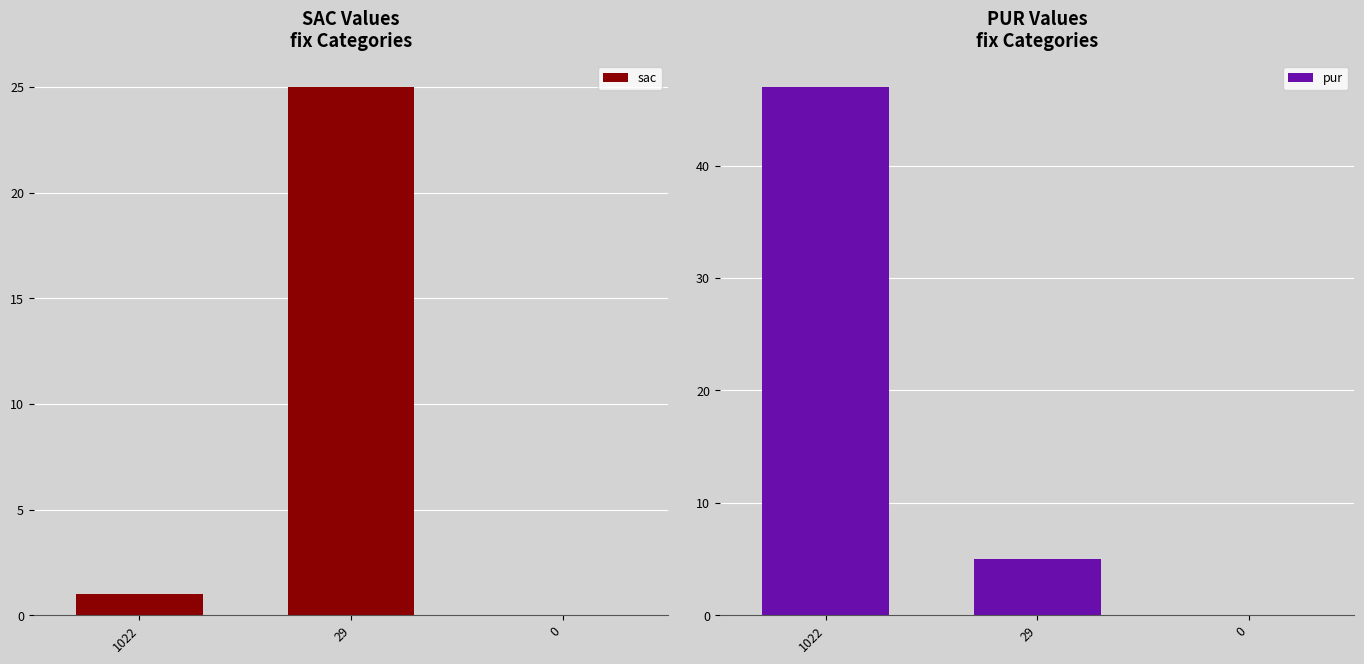

Reading right to left, transcribe all the data shown in this chart.

sac: 0=0	29=25	1022=1
pur: 0=0	29=5	1022=47